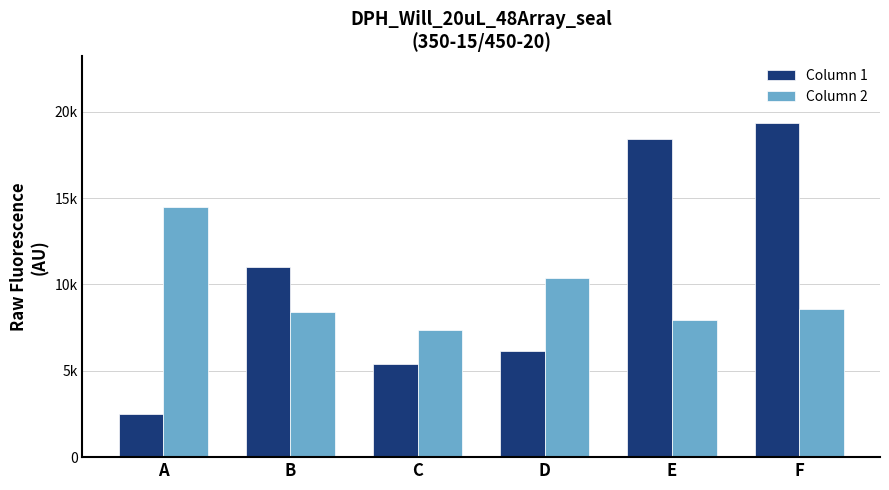

Is the value of Column 1 at C greater than the value of Column 2 at A?

No